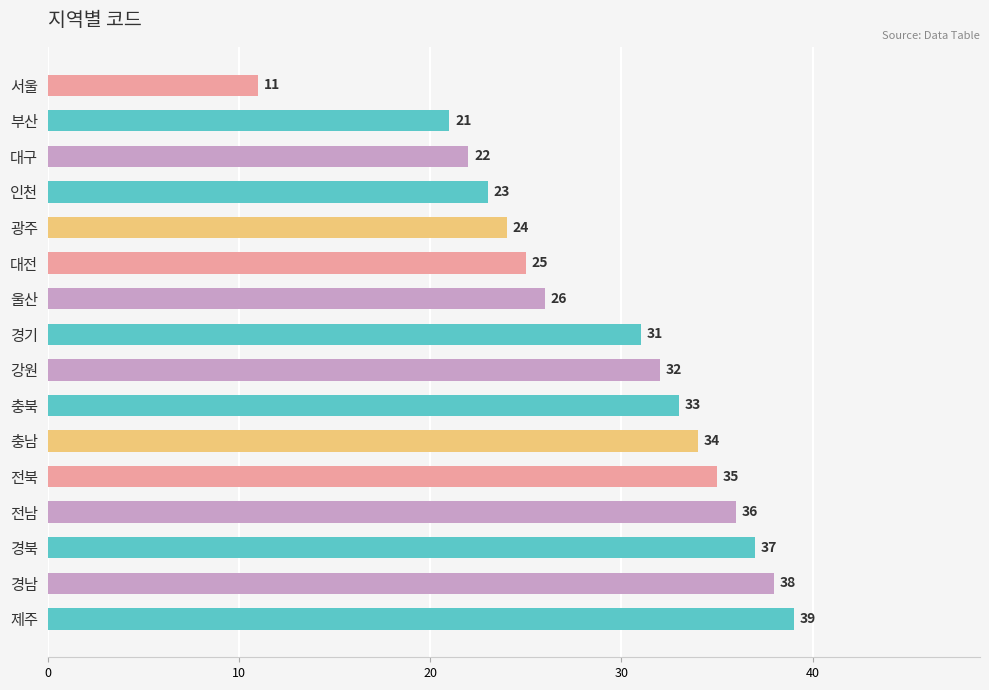

How many bars are there in total?

16